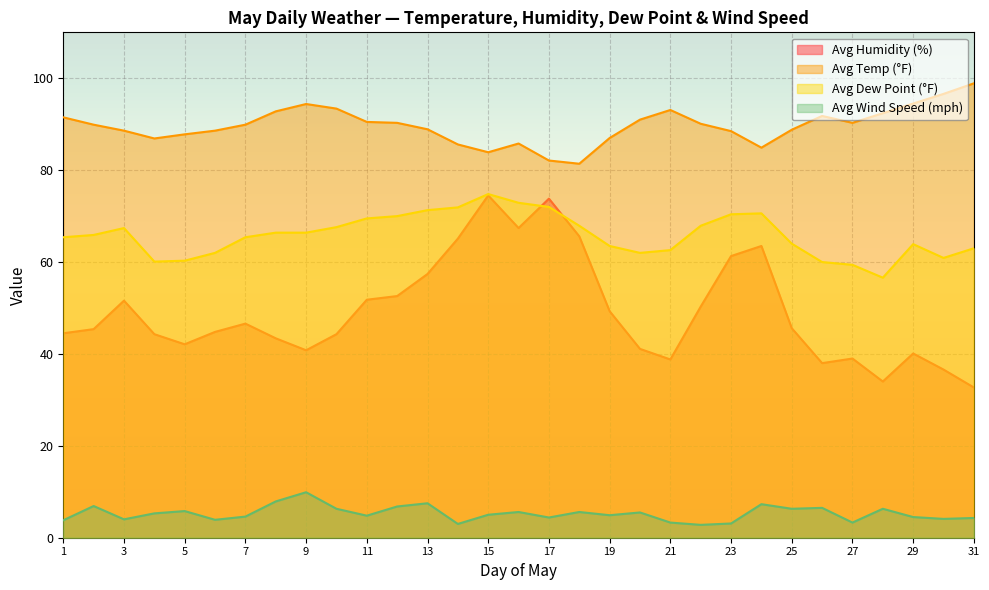

True or false: Avg Humidity (%) and Avg Wind Speed (mph) intersect in this chart.

False